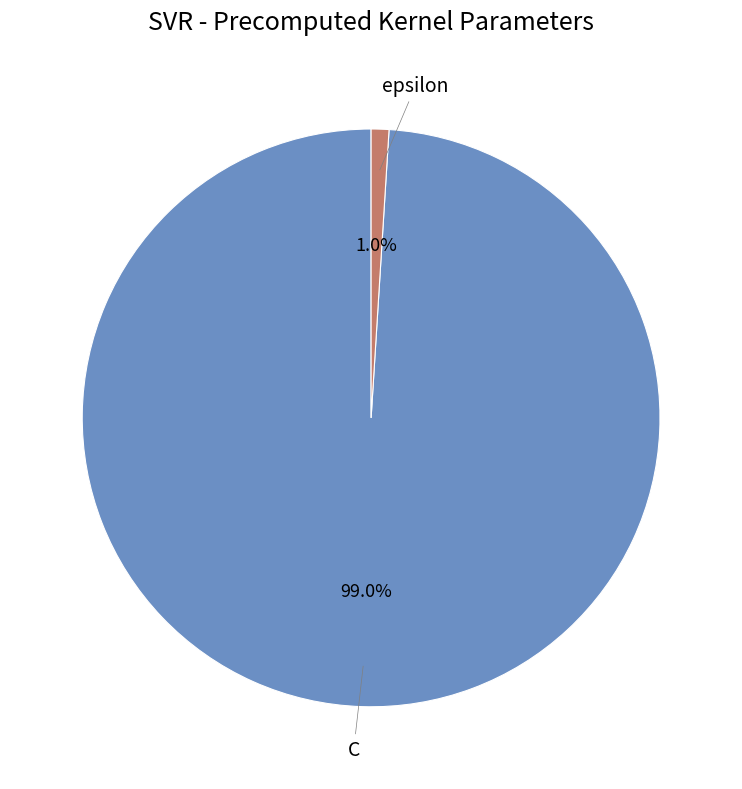

Is there a majority slice in this chart?

Yes